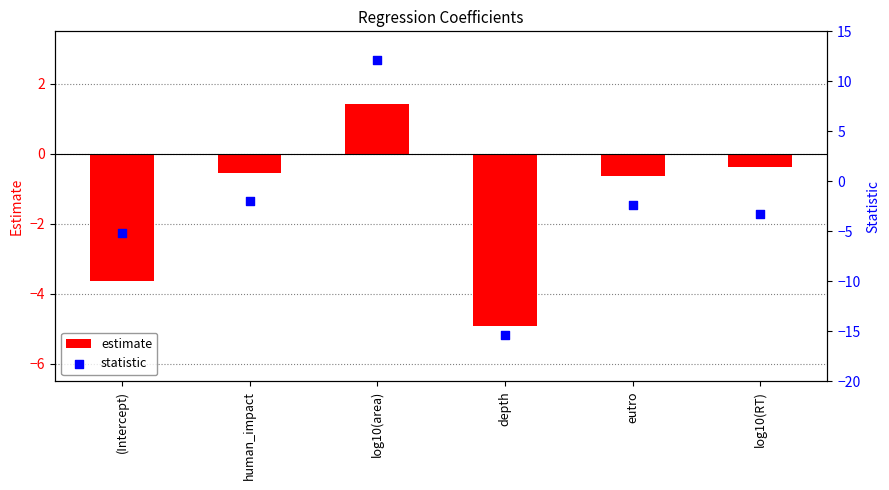

Which series has the largest total across all categories?

estimate